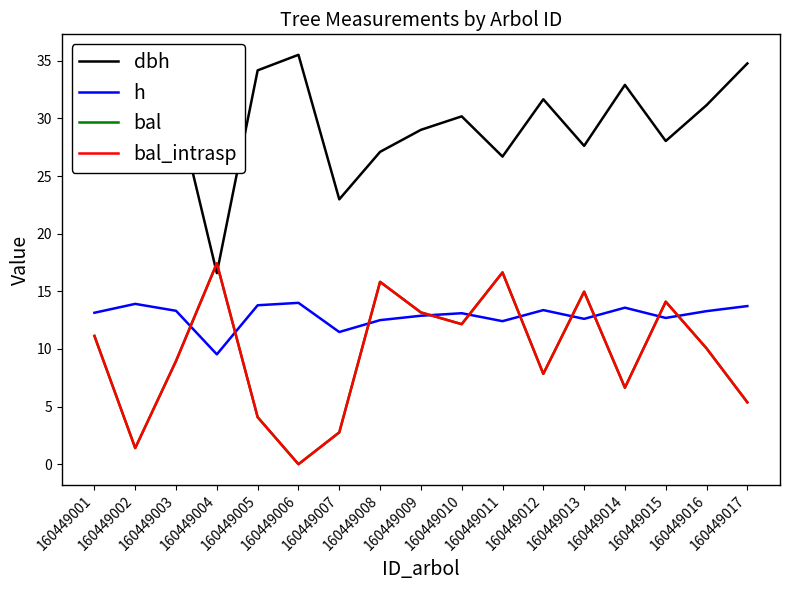

What is the sum of all dbh values?

505.0